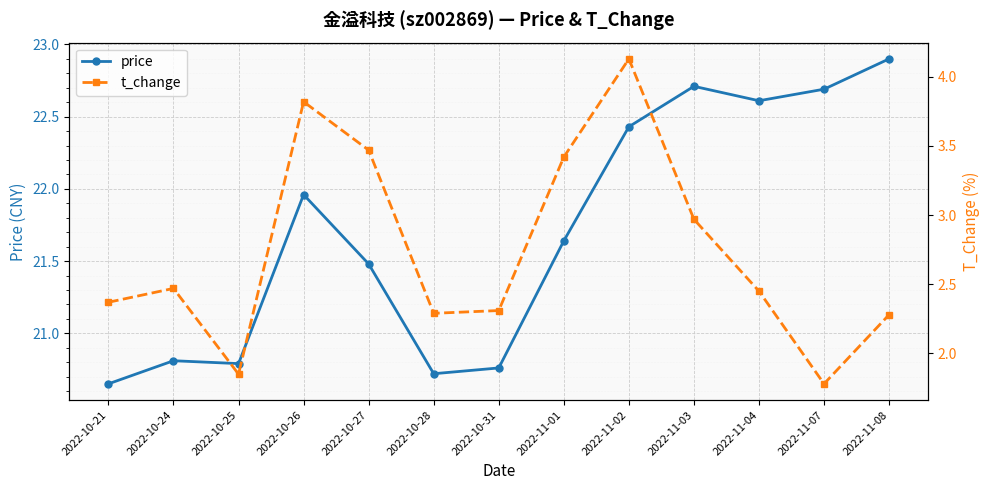

What is the value of the price point at the 5th from the left?

21.5